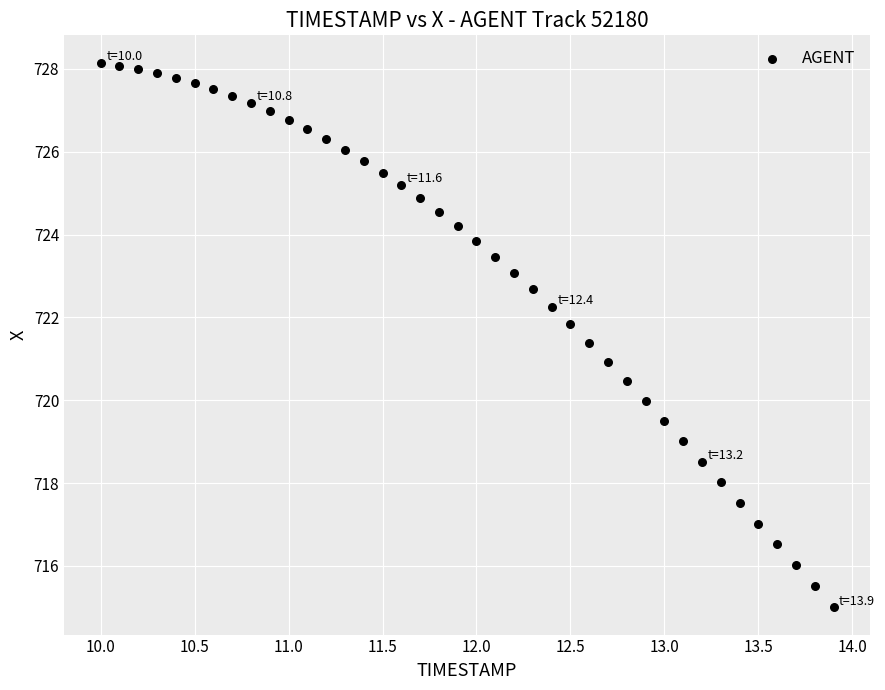

What is the range of X values (max minus min)?

3.9